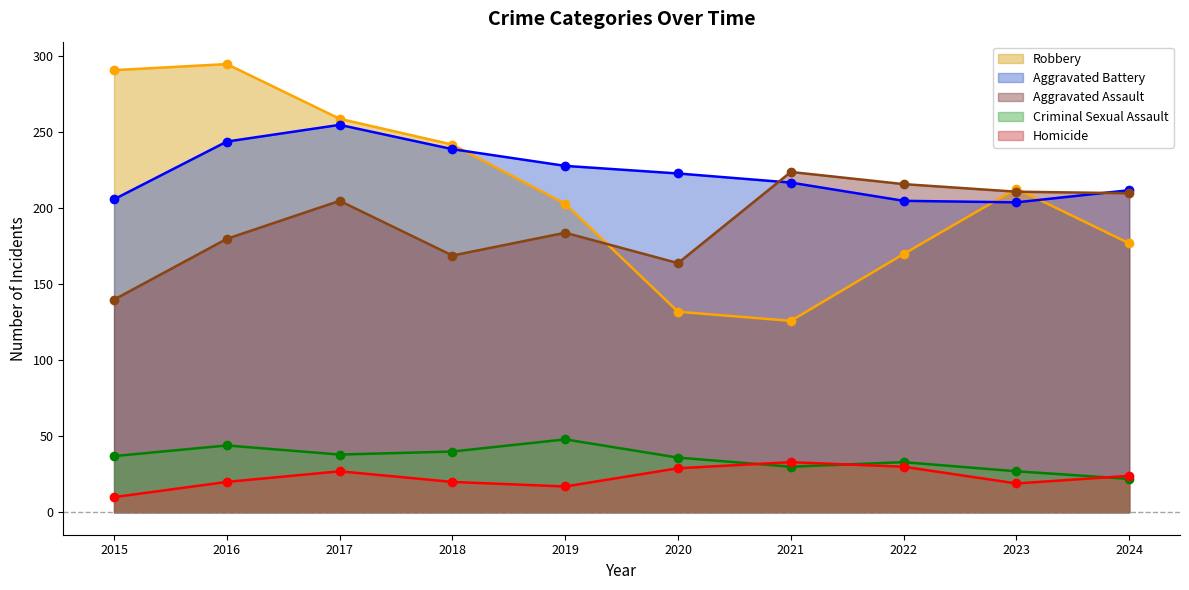

The Aggravated Battery series shows 206 at 2015. True or false?

True